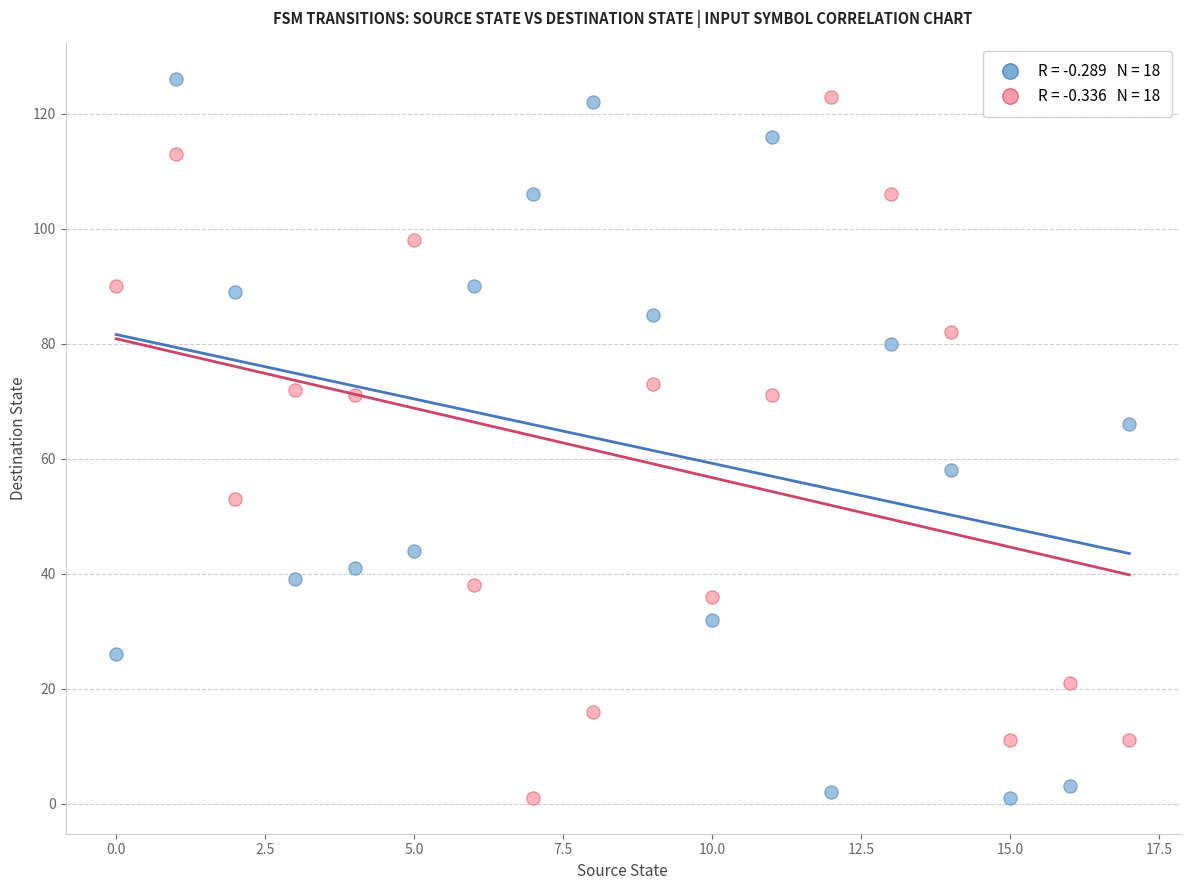

Across all series, what Y value is closest to 63?

66